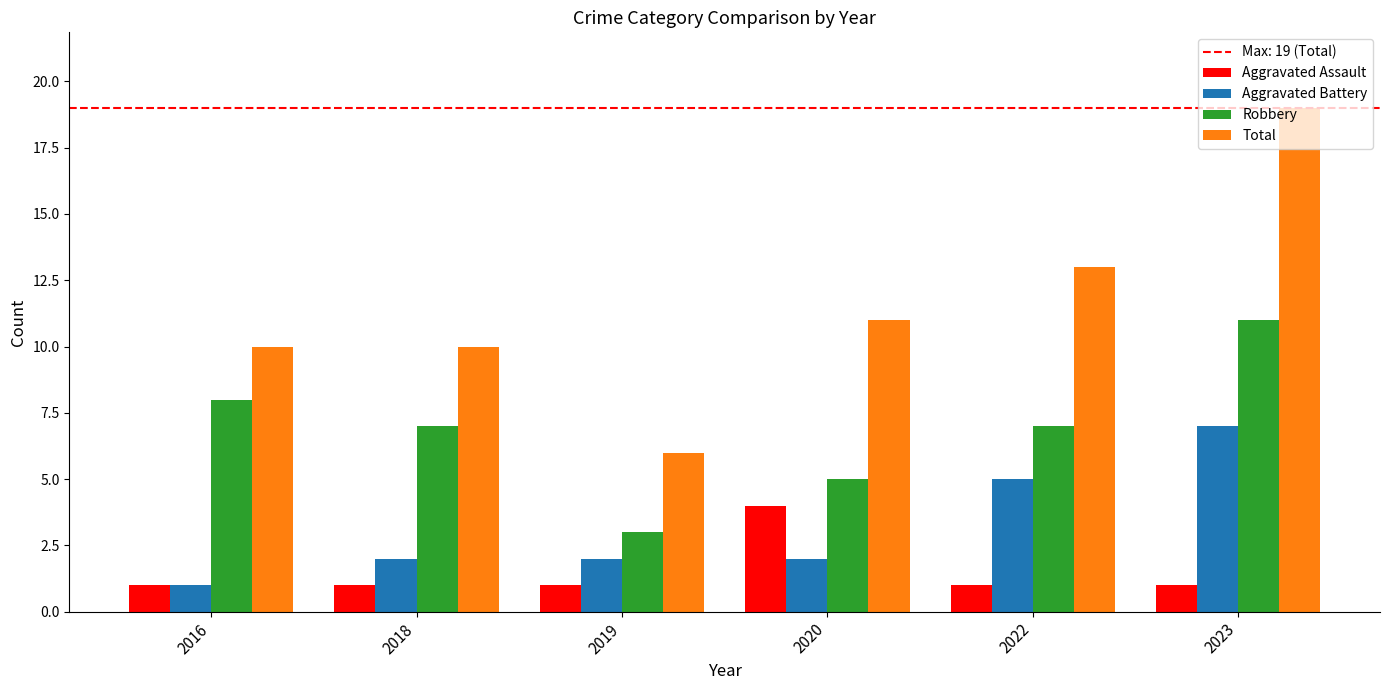

Rank the series by their average value, from highest to lowest.

Total, Robbery, Aggravated Battery, Aggravated Assault